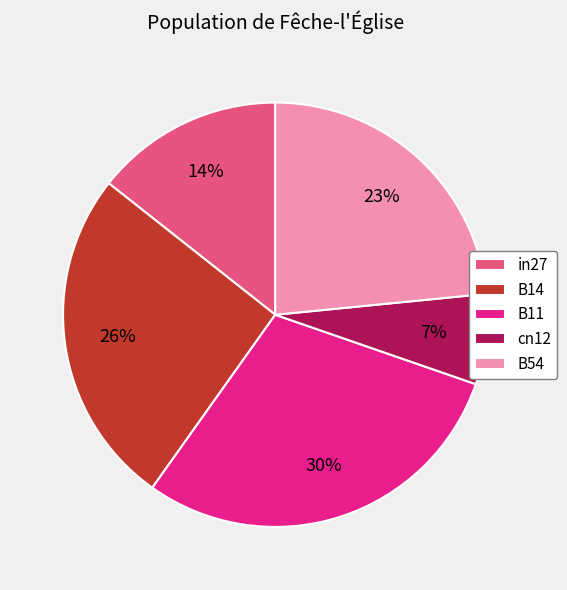

To the nearest percent, what portion does cn12 represent?

7%